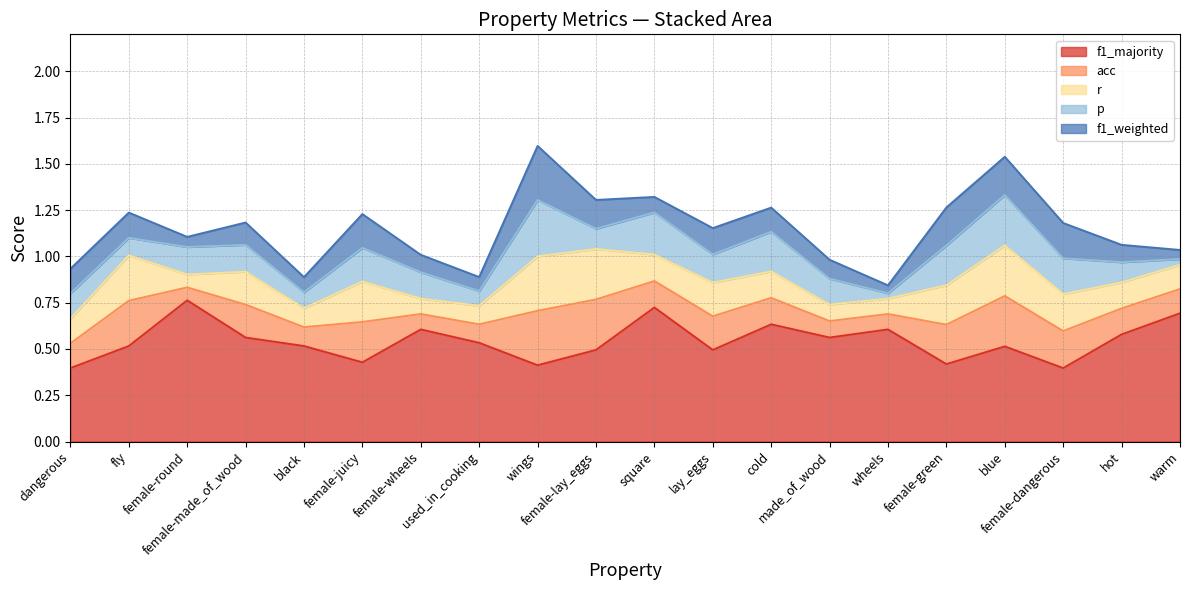

What is the label of the 18th point from the right?

female-round